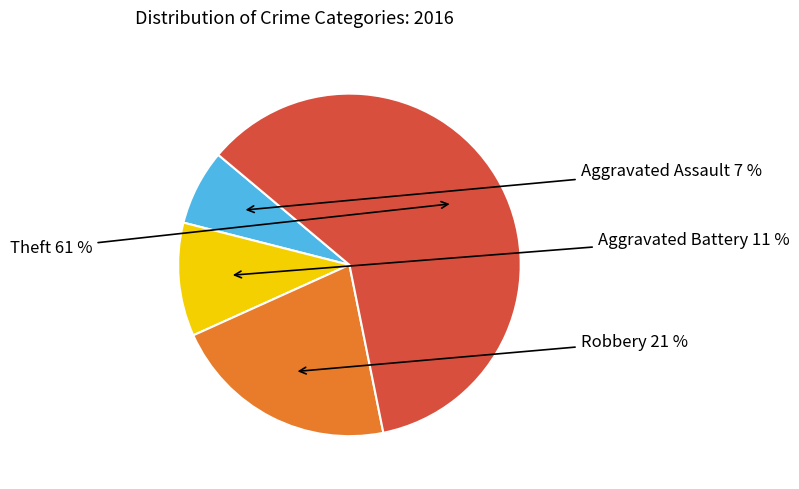

To the nearest percent, what is the difference between the largest and smallest slice percentages?

54%